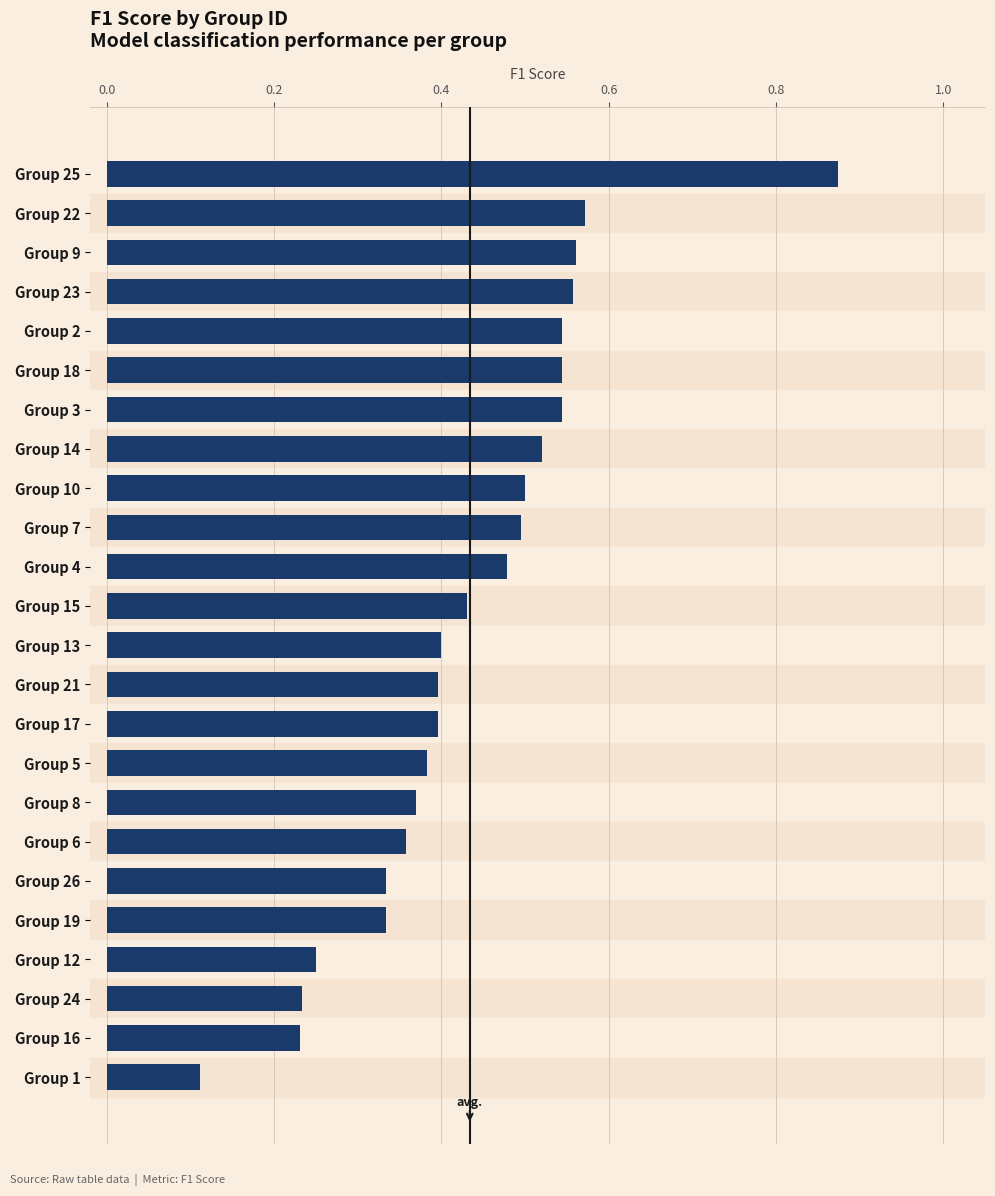

The value at Group 1 is 0.2. True or false?

False